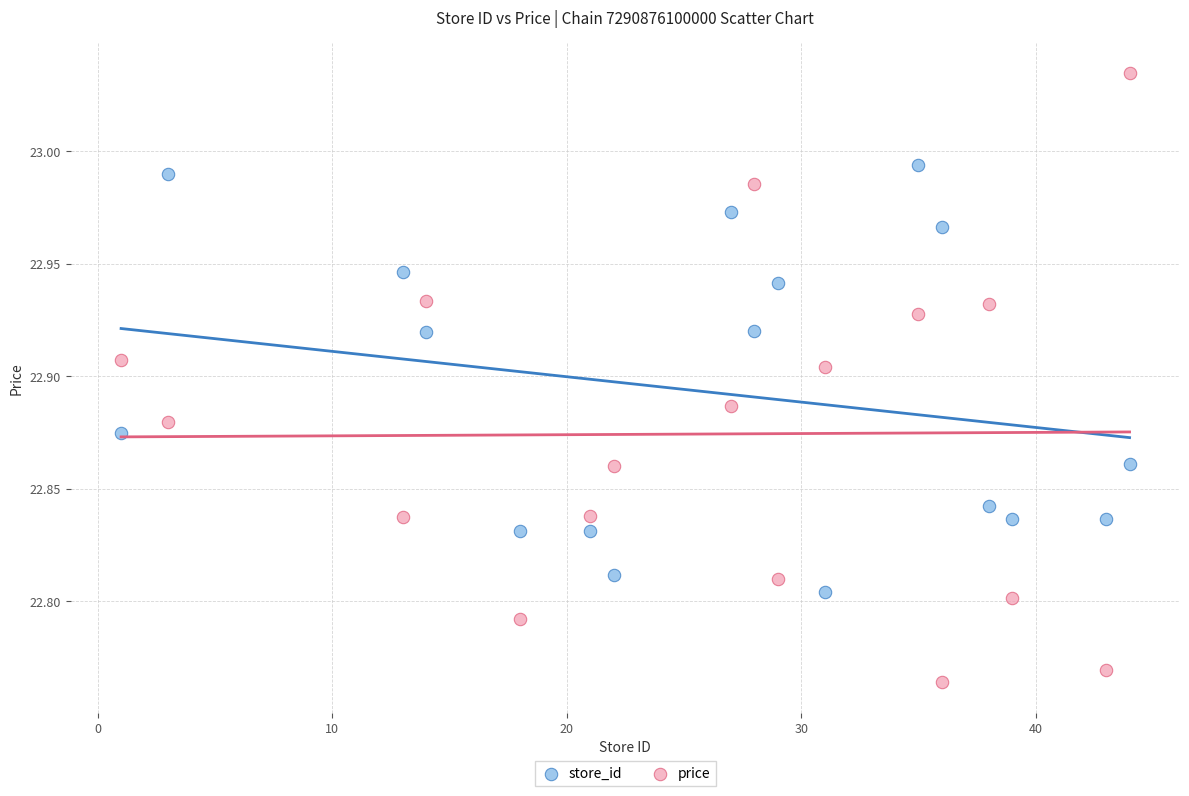

What are all the series names shown in the legend?

store_id, price